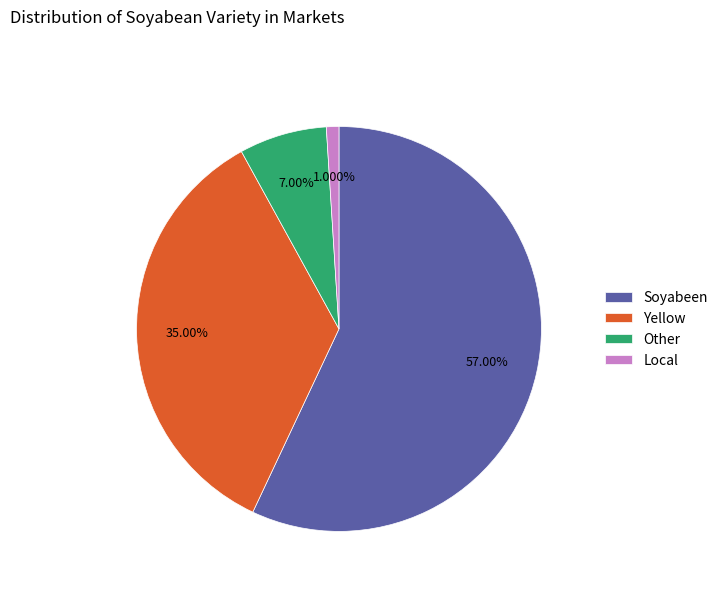

Which has a higher value, Local or Yellow?

Yellow